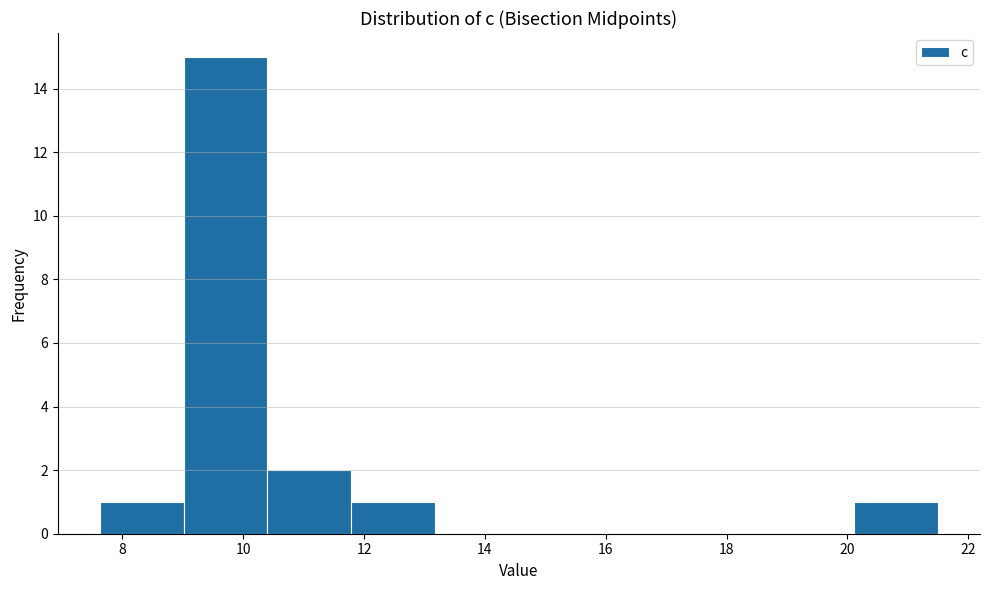

Over which range of the x-axis is the bar tallest?

9.0 to 10.4